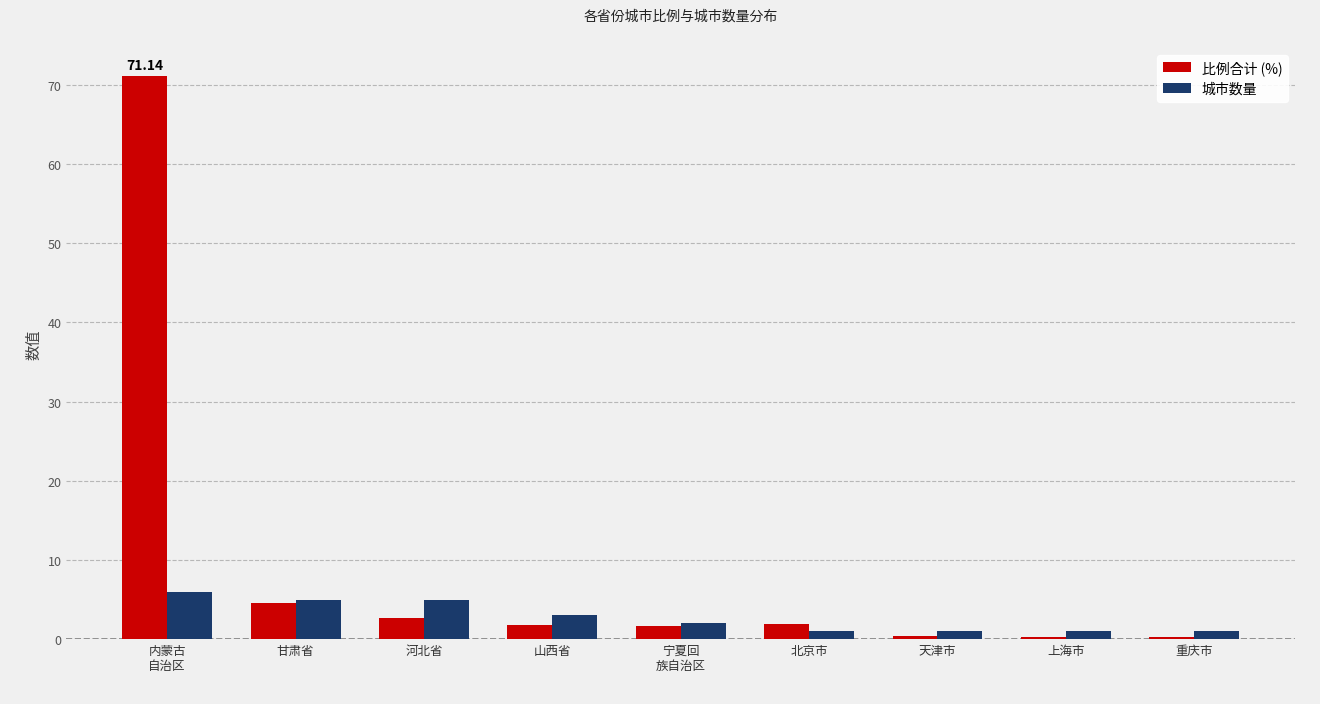

What is the label of the 8th bar from the right?

甘肃省